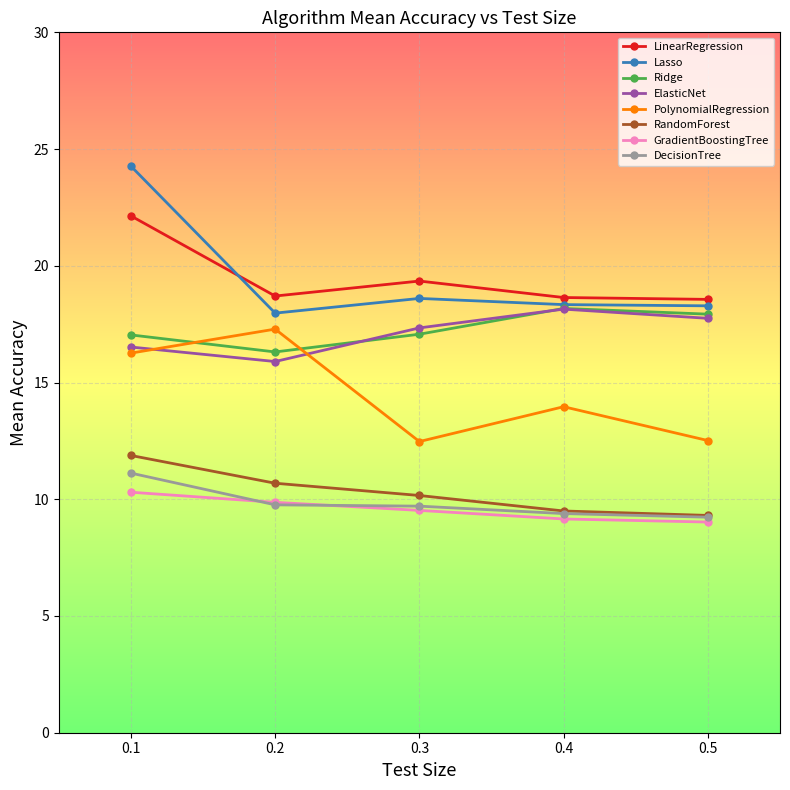

What is the greatest value displayed?

24.3